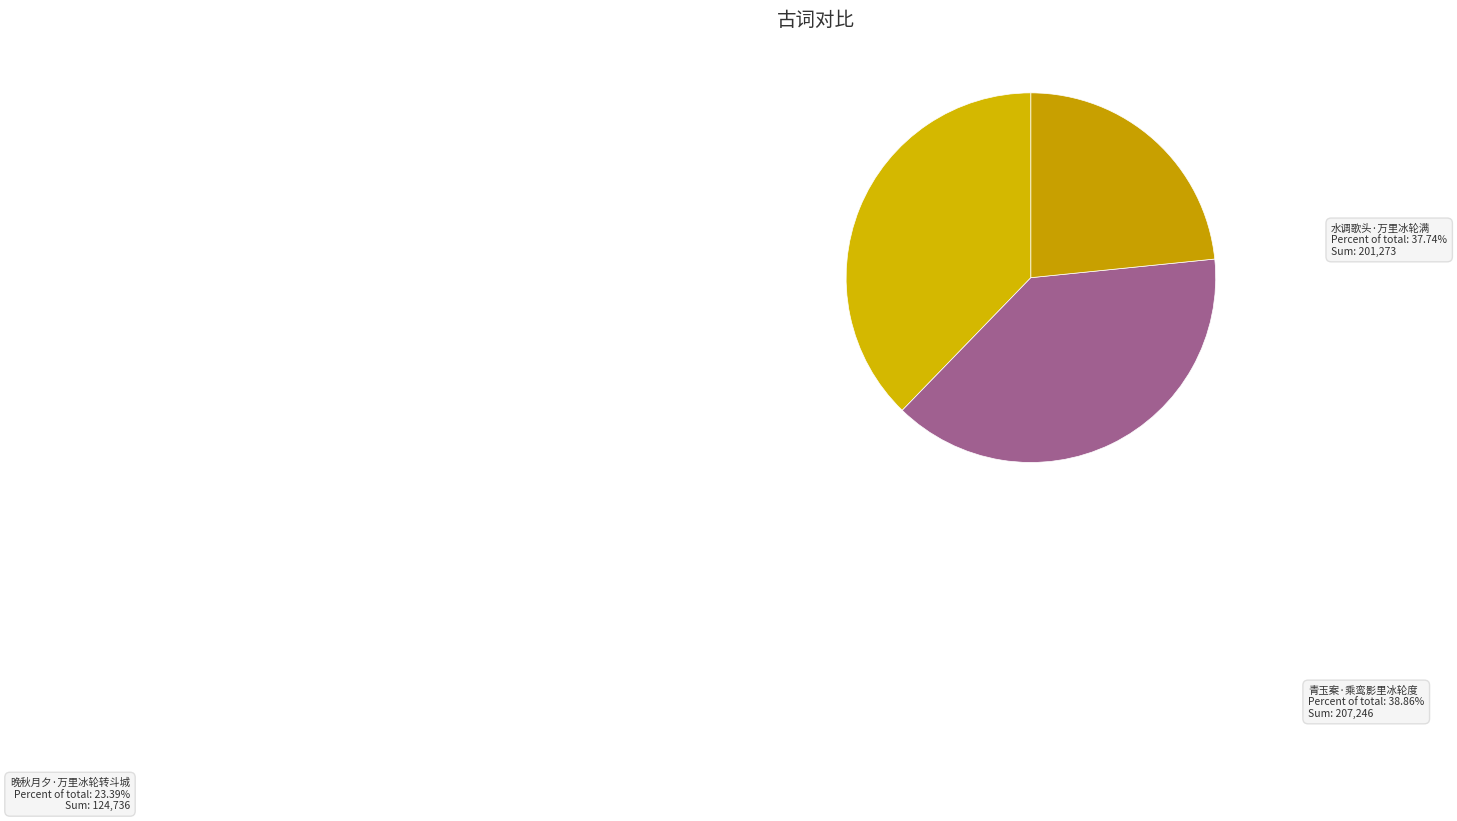

Is it true that 晚秋月夕·万里冰轮转斗城 is 13% of the pie?

False